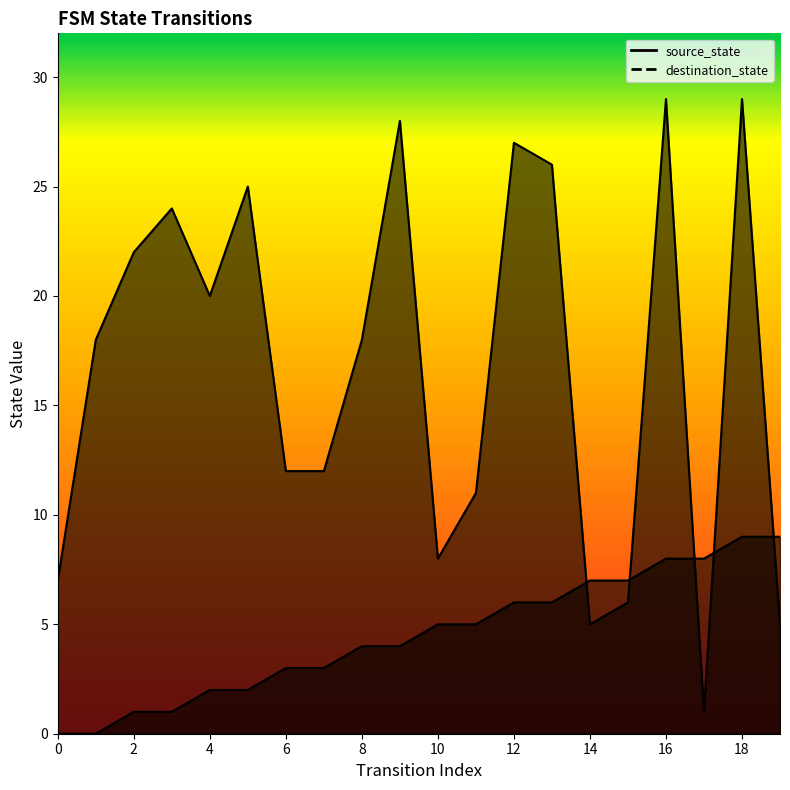

What is the difference between the highest and lowest values at 19?

4